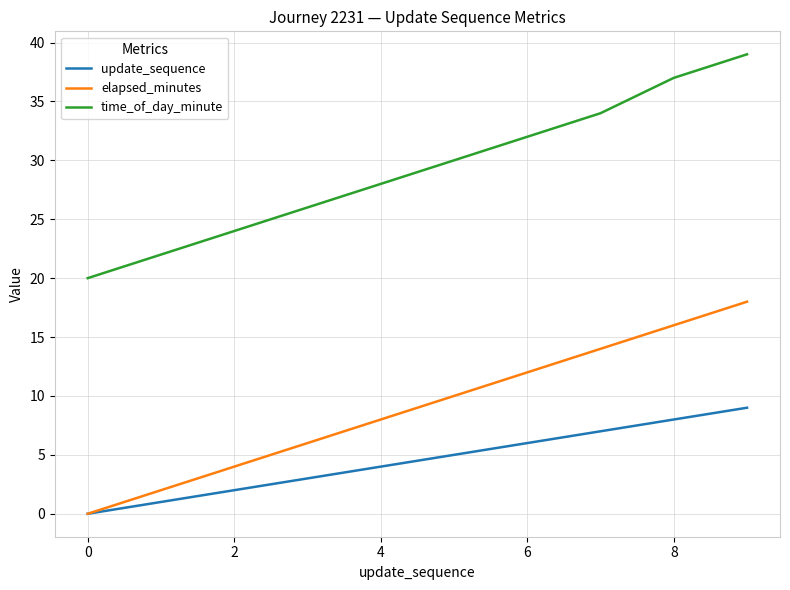

True or false: elapsed_minutes and time_of_day_minute cross at least once.

False